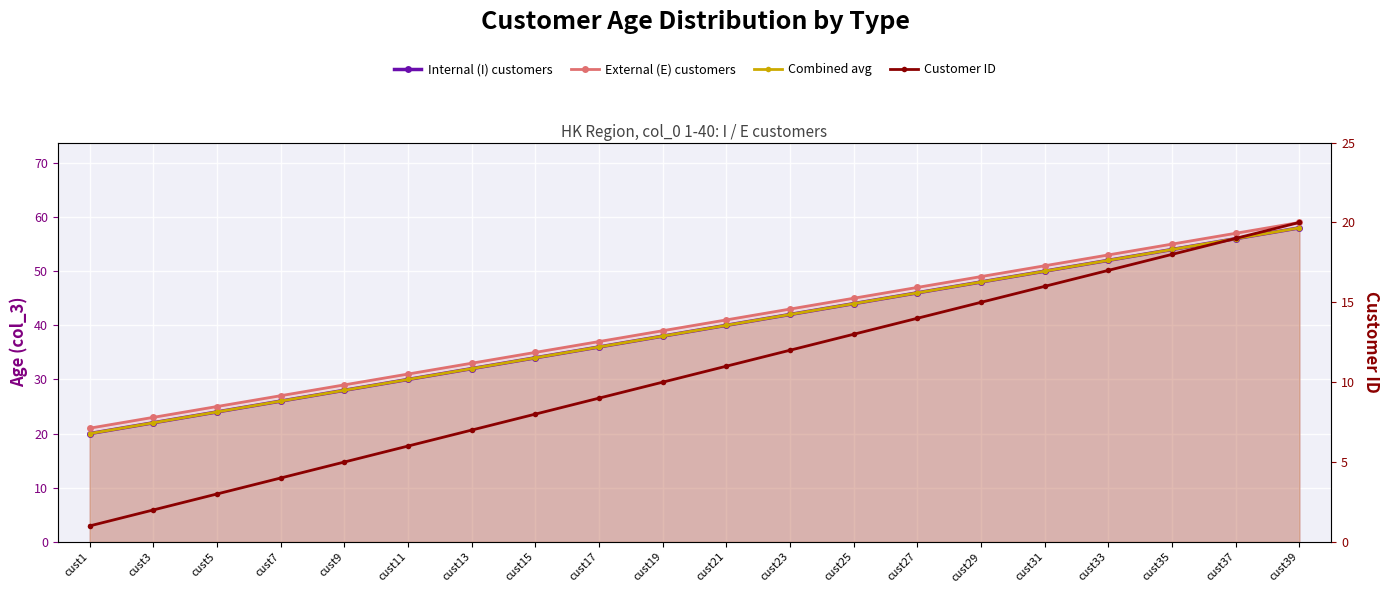

What are all the series names shown in the legend?

Internal (I) customers, External (E) customers, Combined avg, Customer ID